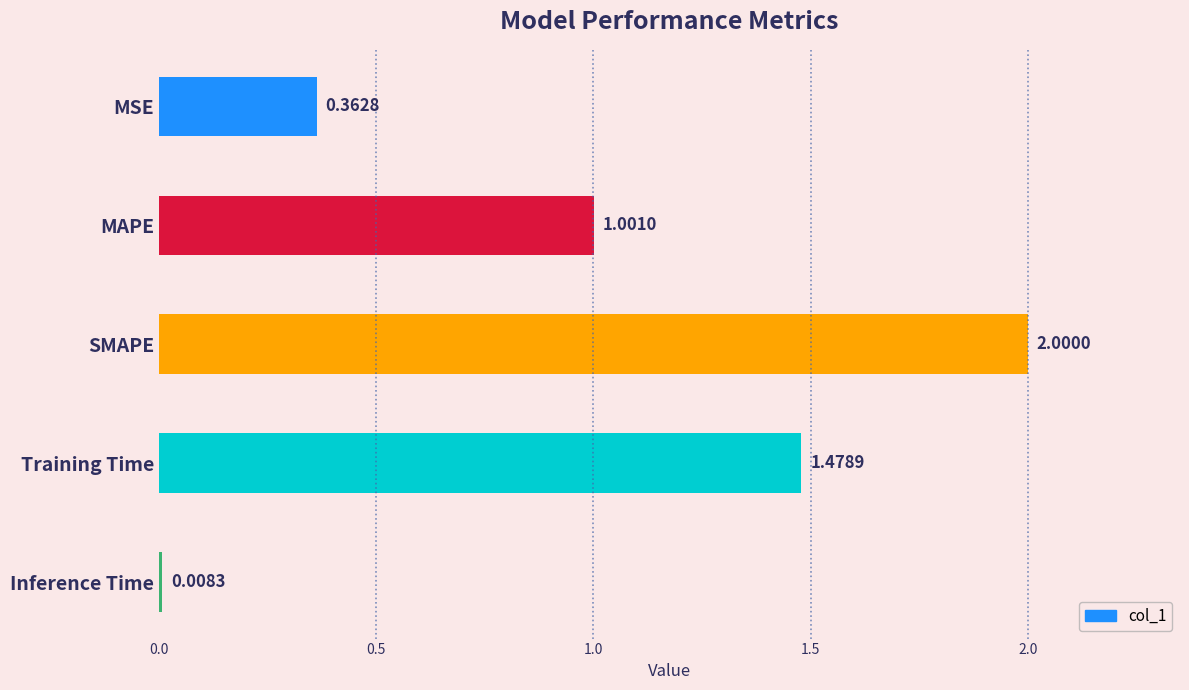

What is the label of the 3rd bar from the bottom?

SMAPE